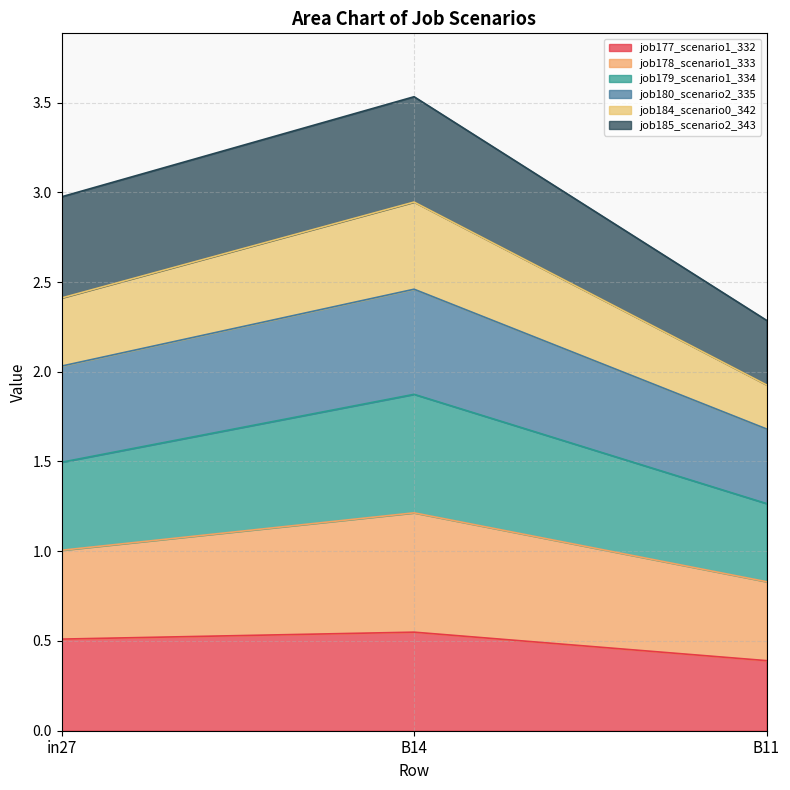

Does the chart have visible grid lines?

Yes